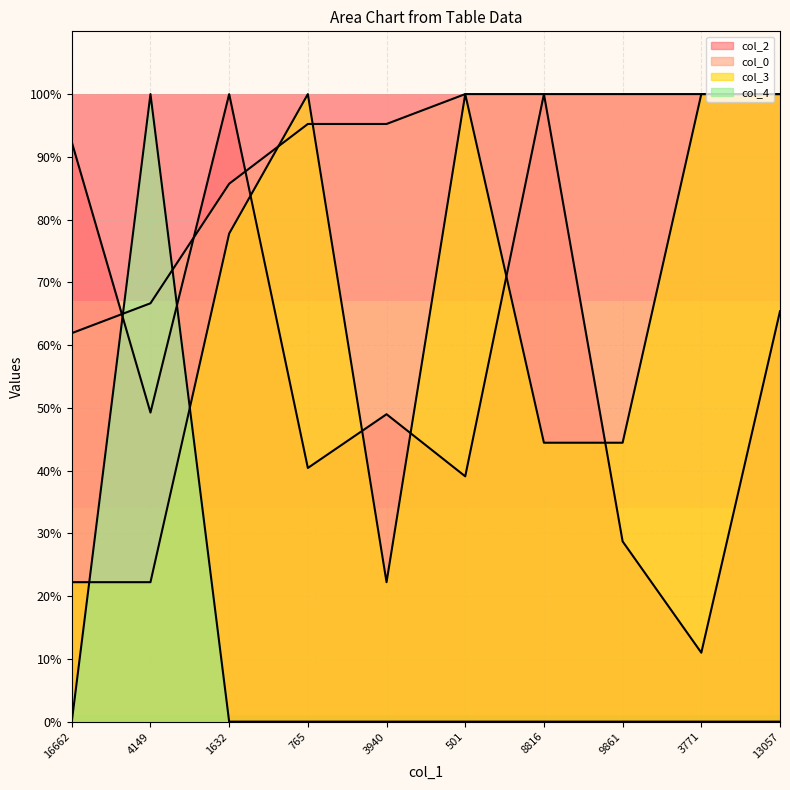

What is the label of the 4th point from the left?

765